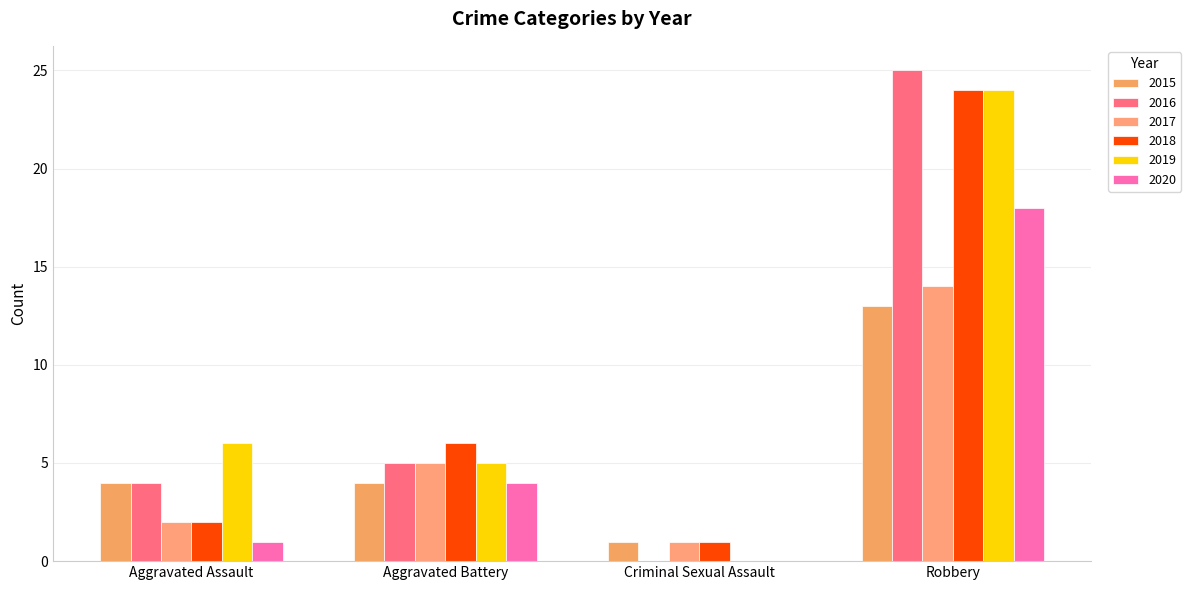

What is the difference between the highest and lowest values at Aggravated Assault?

5